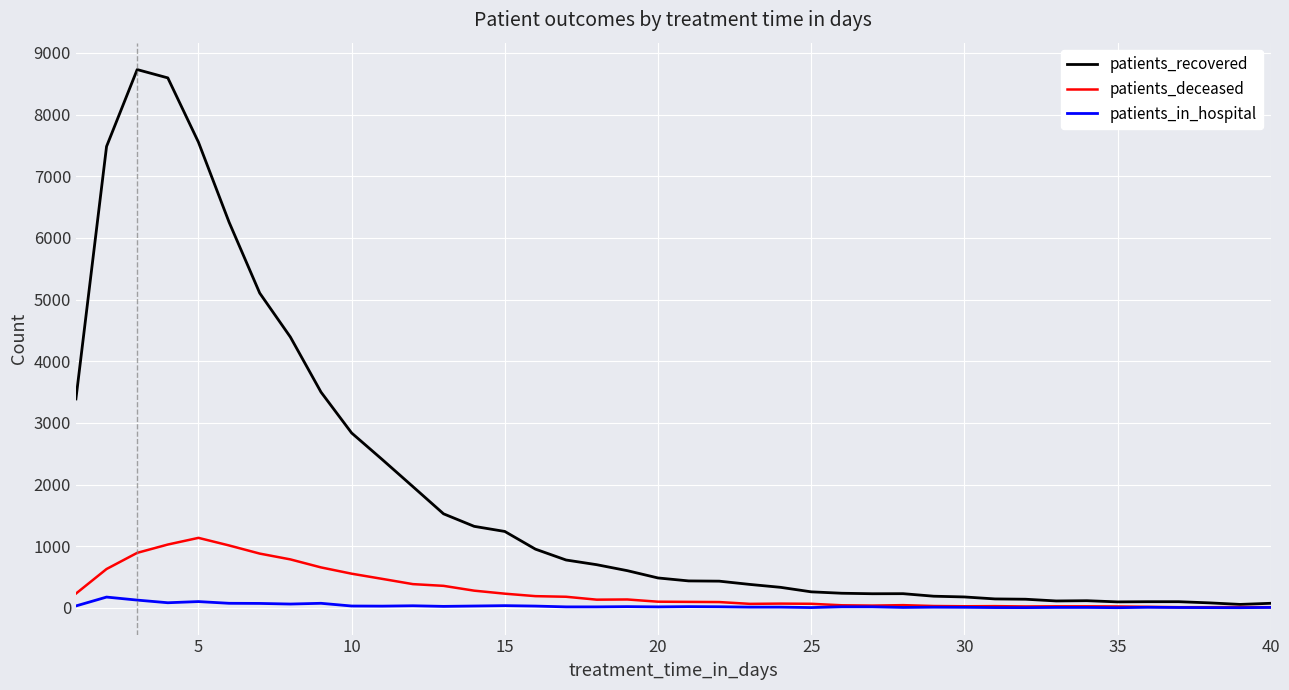

How many values in the patients_in_hospital series are below 17?

19